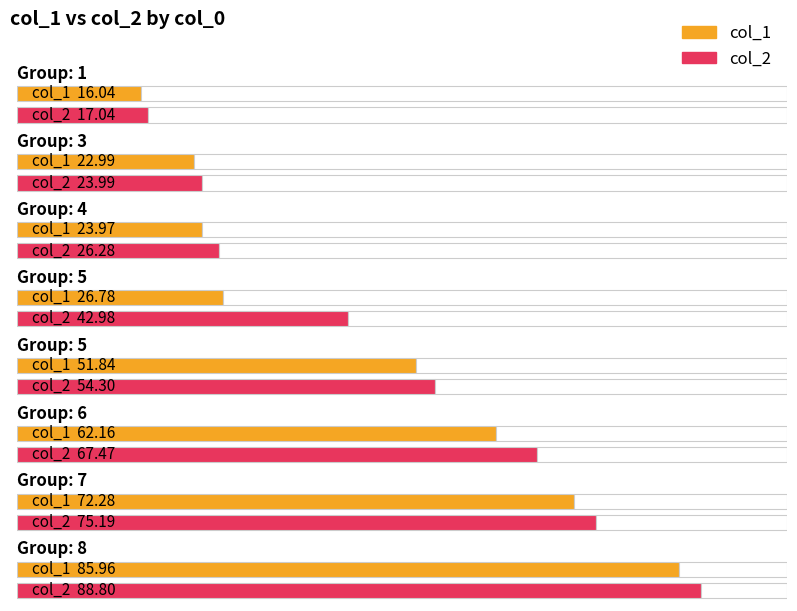

List the series in order of their peak value, highest first.

col_2, col_1